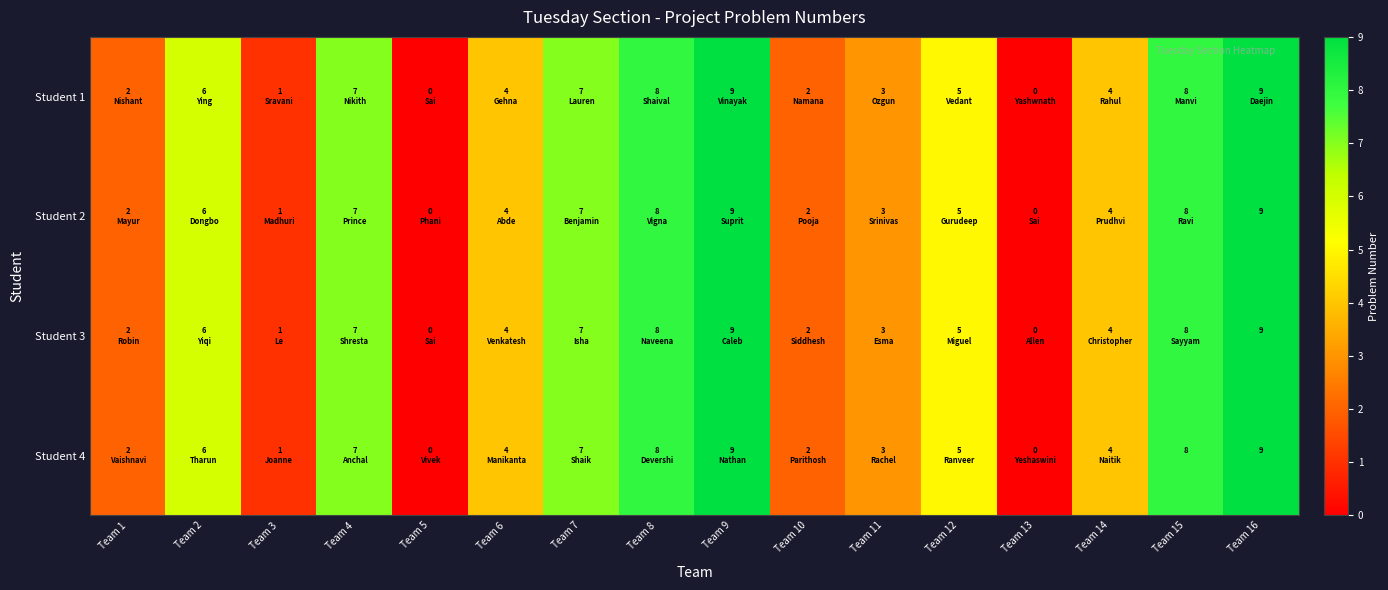

At which category is the sum across all series the highest?

Team 9